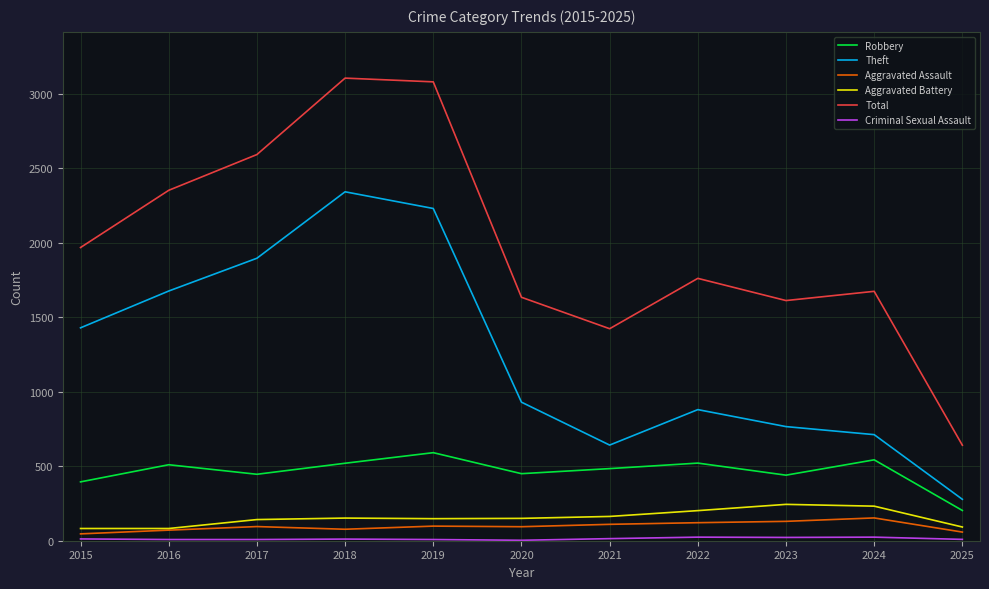

True or false: Aggravated Assault and Theft cross at least once.

False